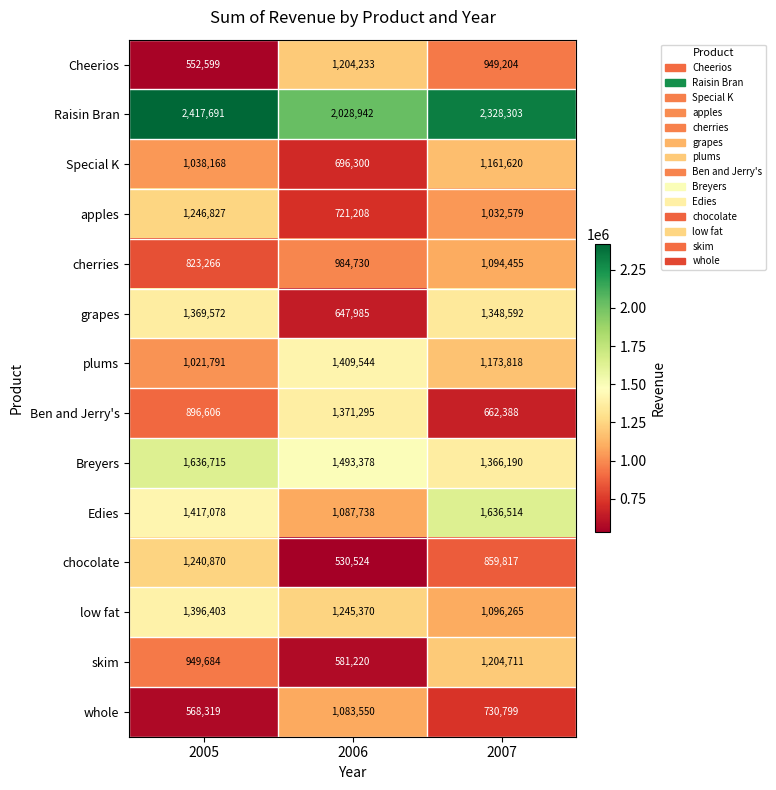

Which series has the largest total across all categories?

Raisin Bran